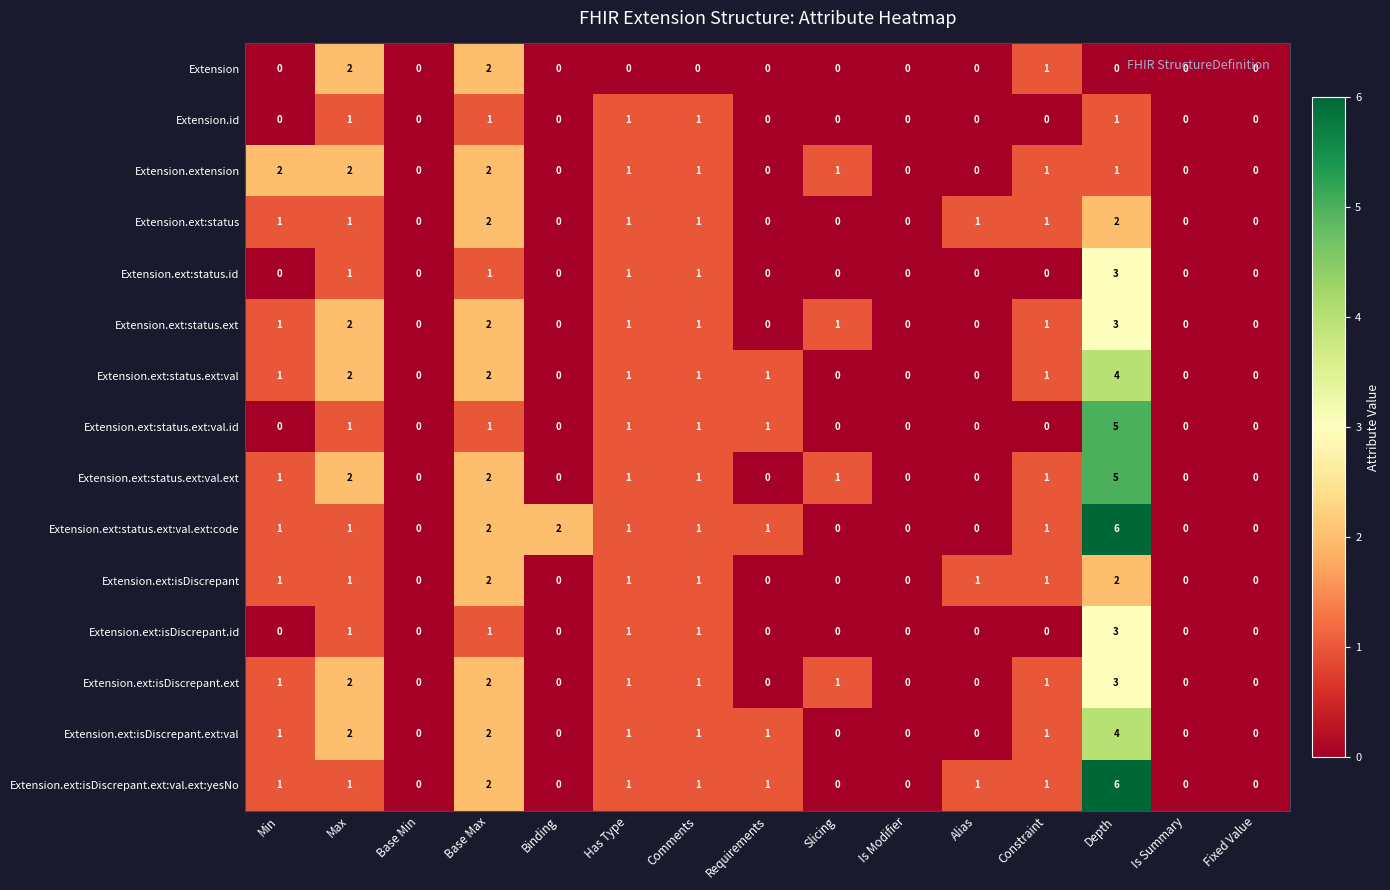

What is the sum of all Extension.extension values?

11